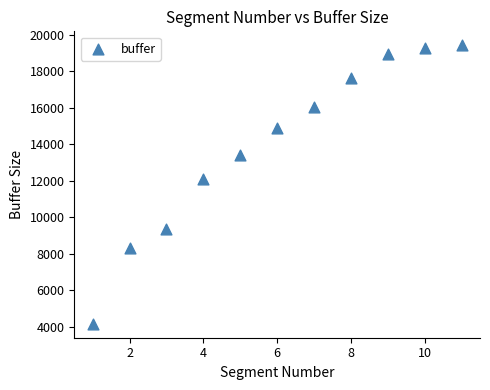

What is the average X value?

6